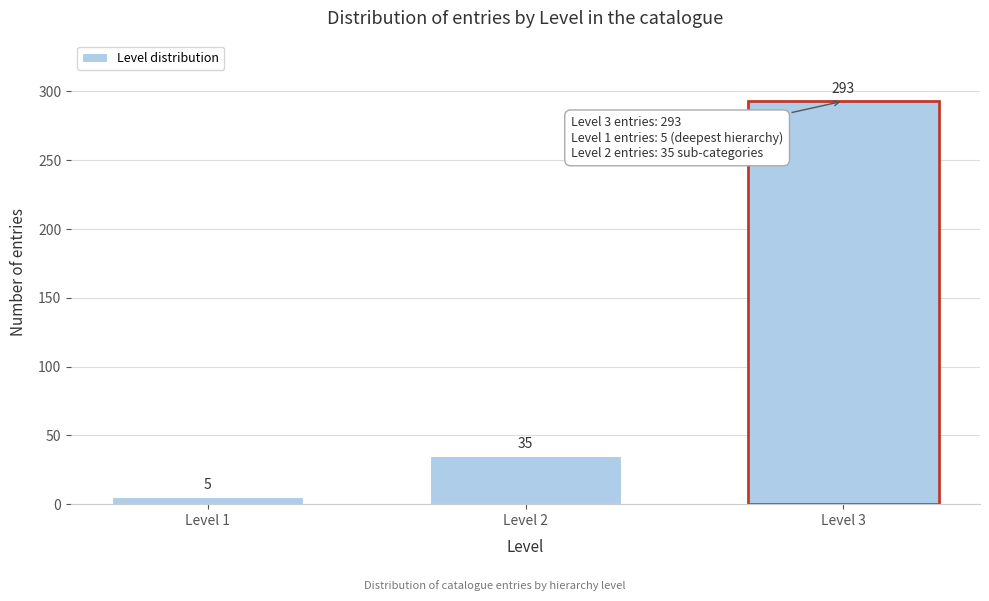

Reading left to right, transcribe all the data shown in this chart.

Level 1=5	Level 2=35	Level 3=293